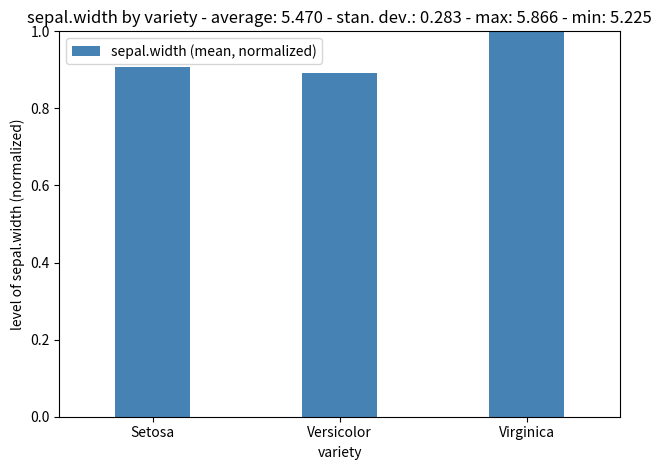

What is the label of the 1st bar from the left?

Setosa